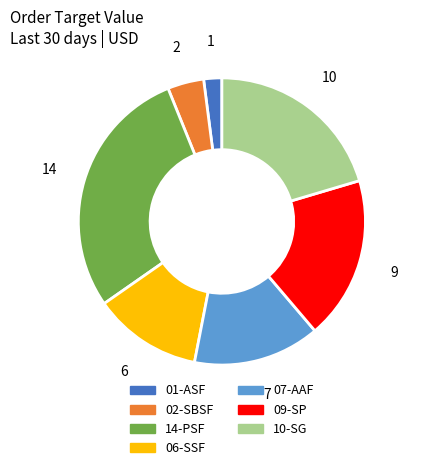

Count the number of slices in the pie.

7